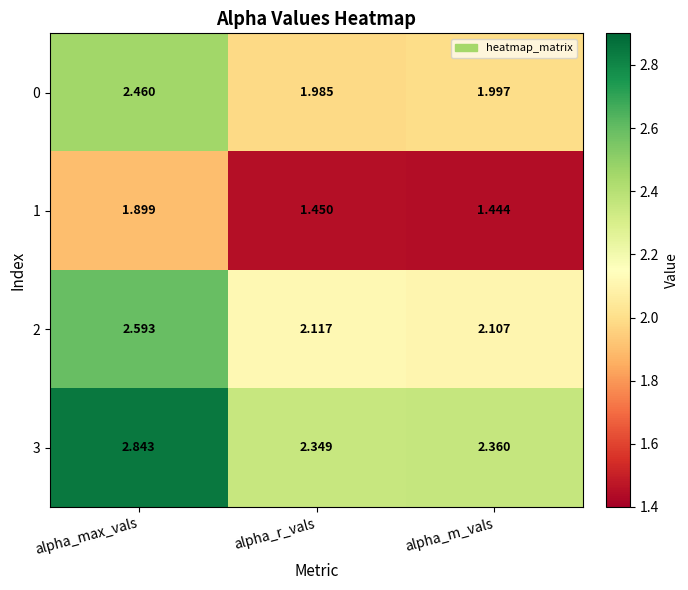

At which label is 2 closest to 2?

alpha_m_vals